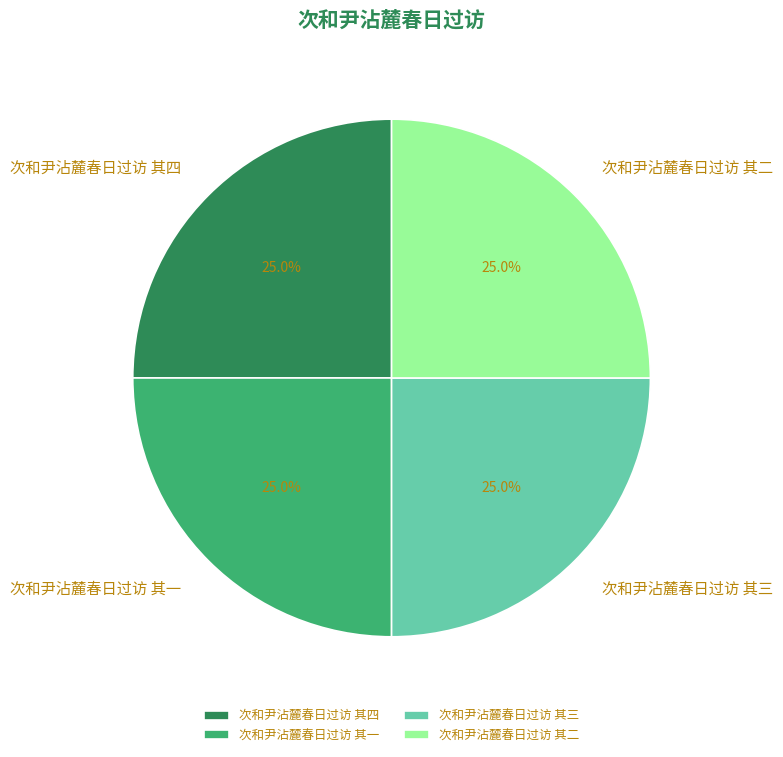

Is it true that 次和尹沾麓春日过访 其三 is 17% of the pie?

False